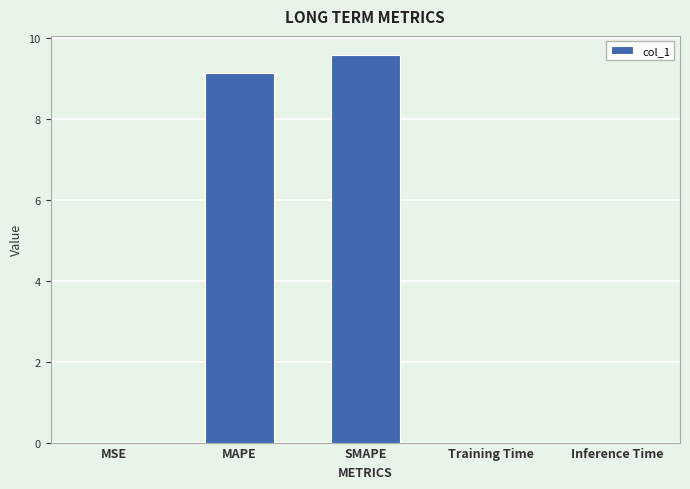

Between MSE and SMAPE, which is larger?

SMAPE